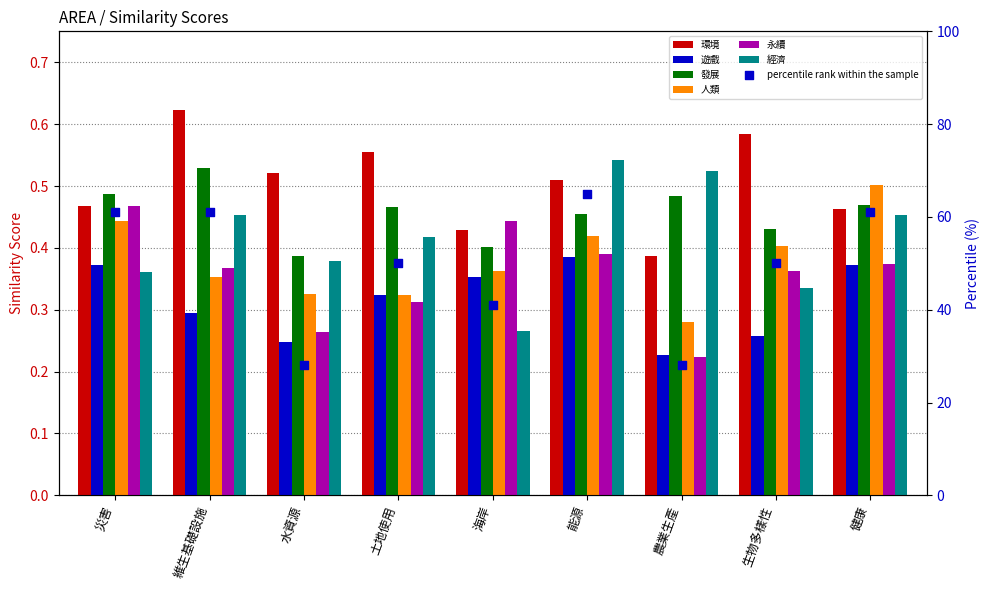

At which category is the sum across all series the highest?

能源